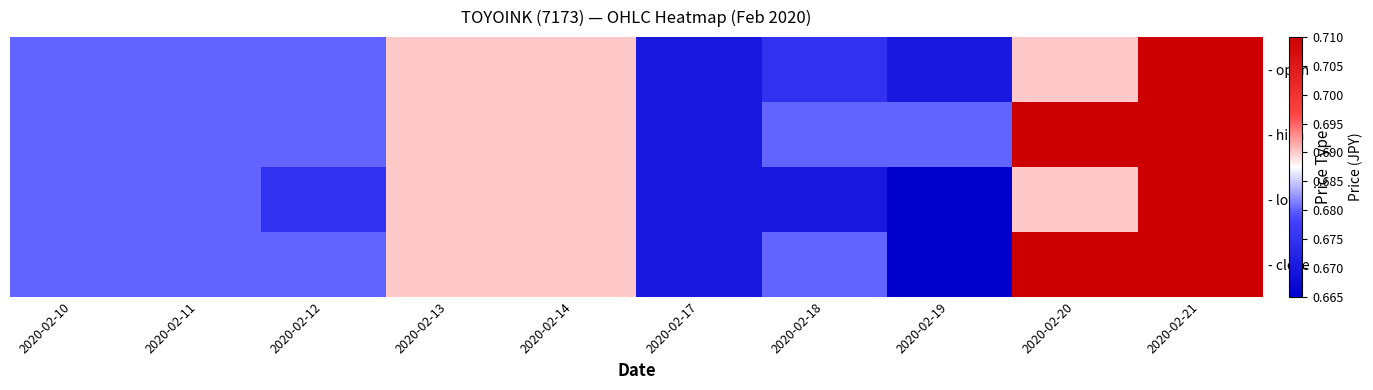

At which category is the sum across all series the highest?

2020-02-21